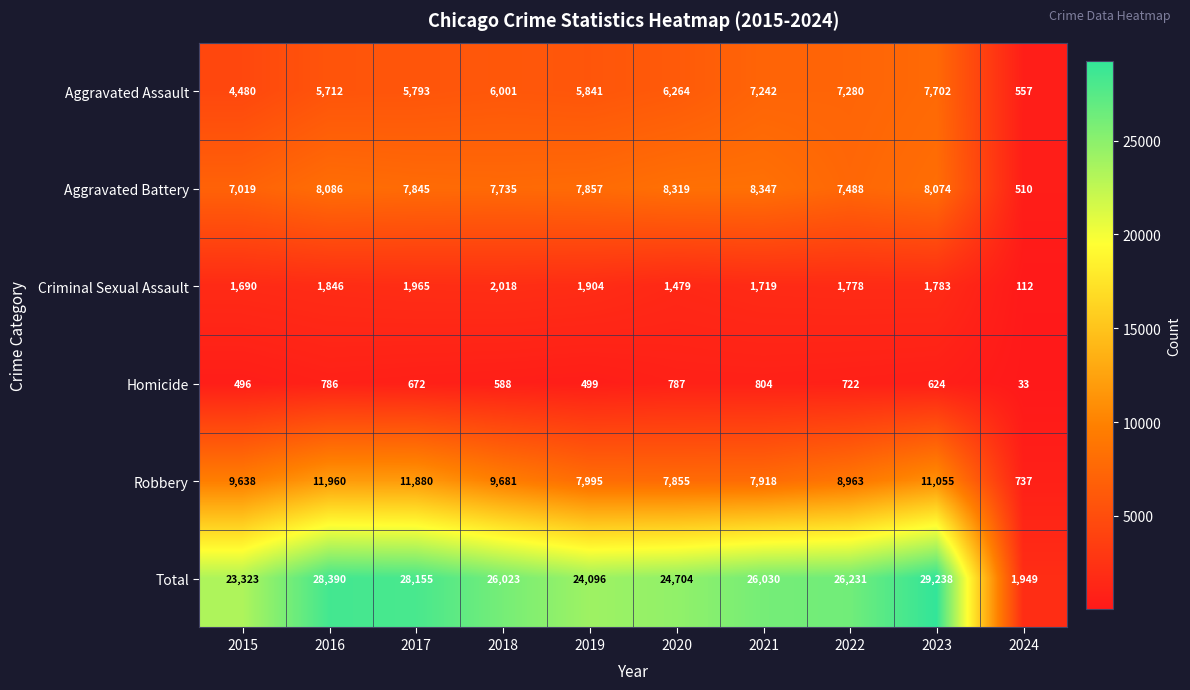

What is the difference between the highest and lowest values at 2017?

27483